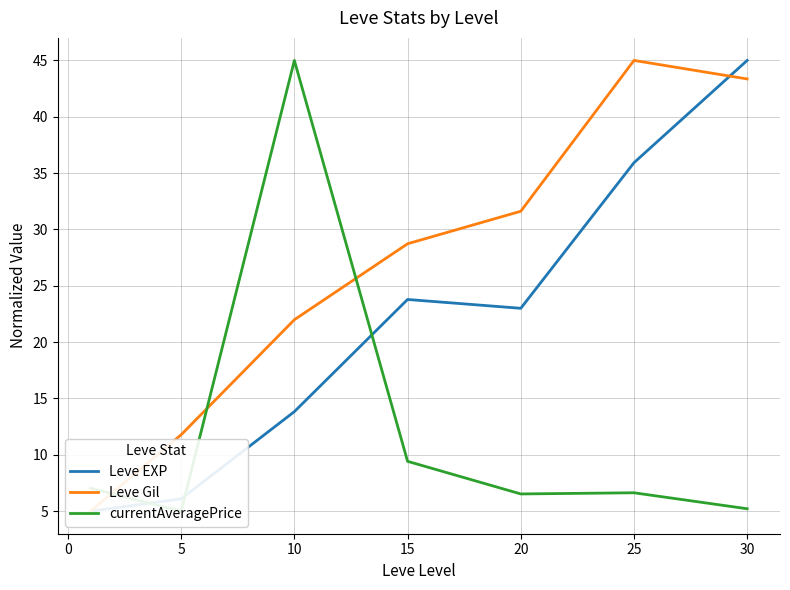

How many lines are shown in the chart?

3